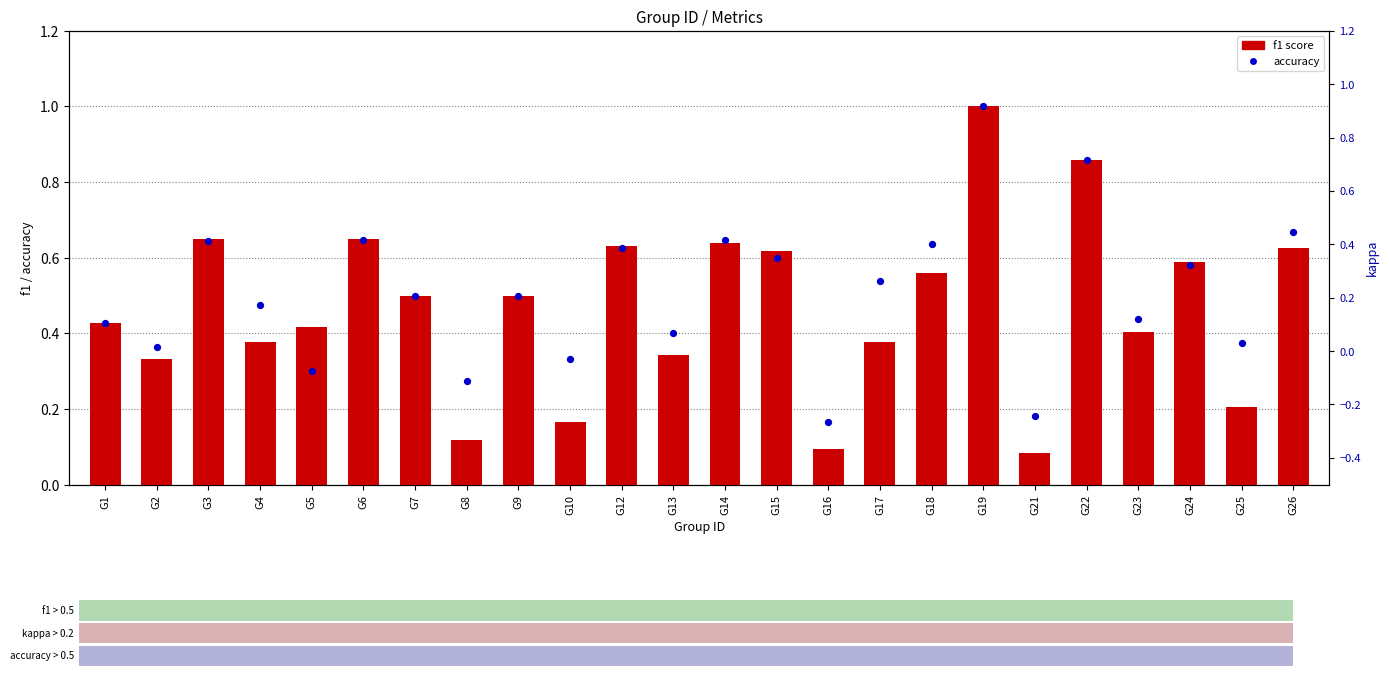

What are all the series names shown in the legend?

f1 score, accuracy